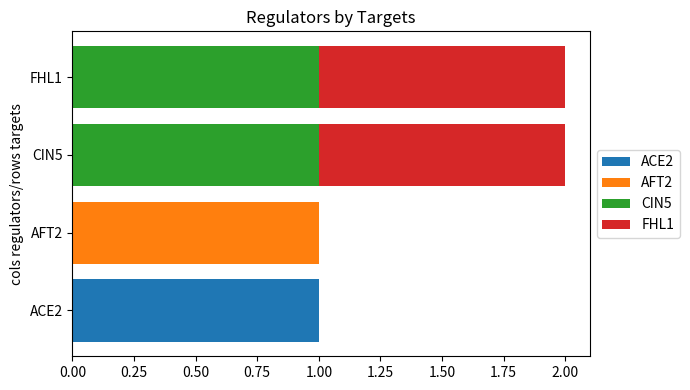

Which category has the highest value in the ACE2 series?

ACE2